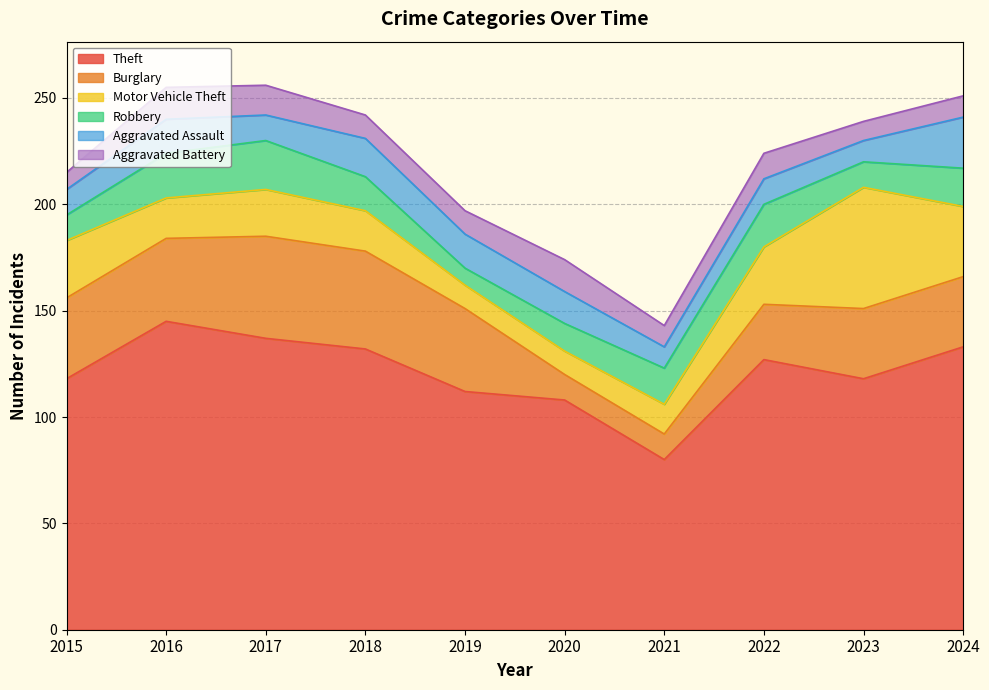

How many distinct data groups are displayed?

6